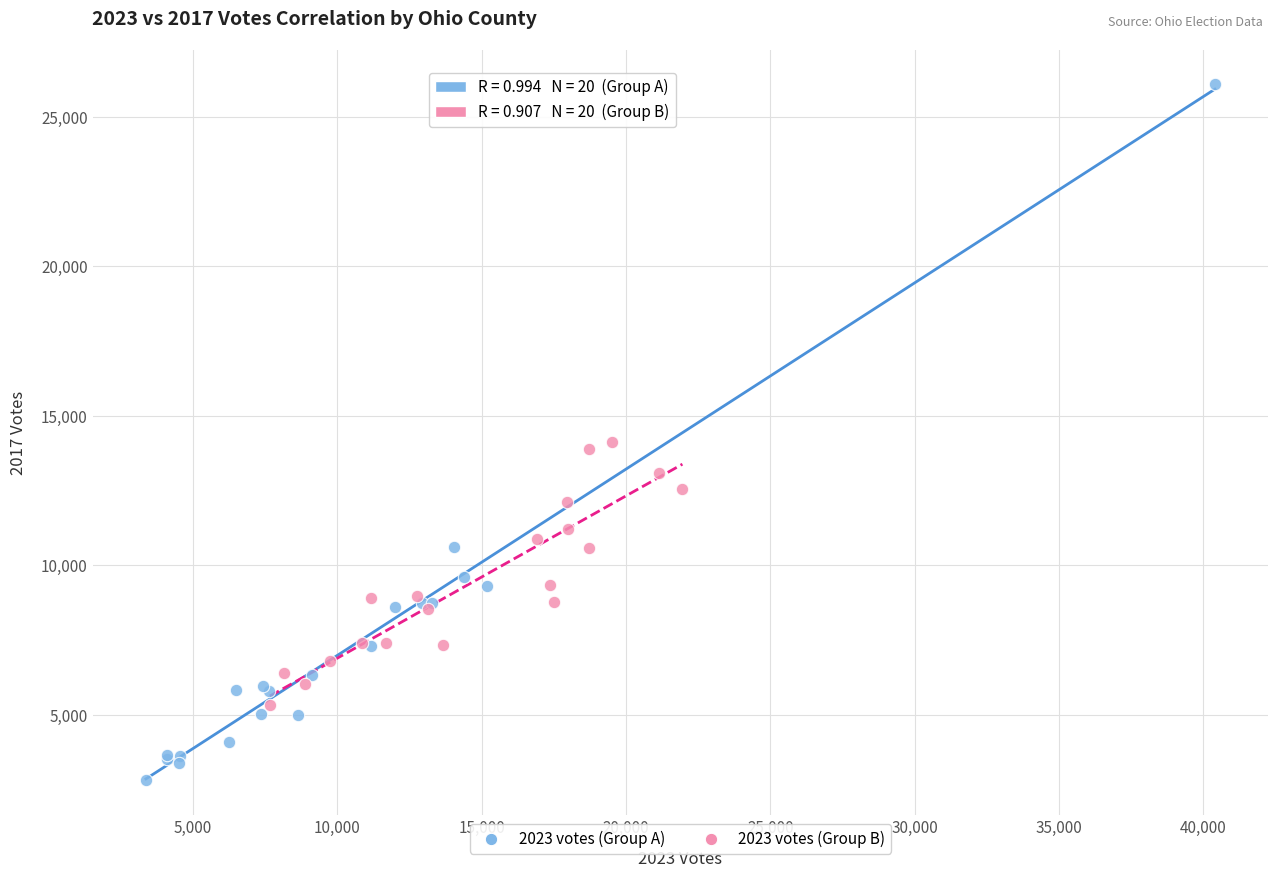

Which series reaches the maximum Y coordinate?

2023 votes (Group A)